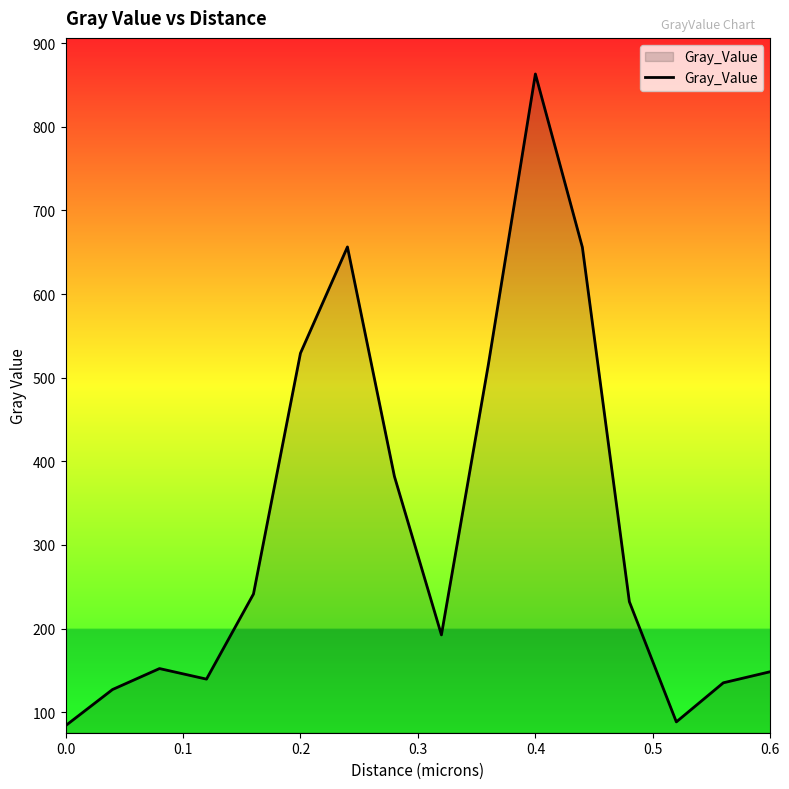

Is it true that the value at 0.2 is 156.4?

False